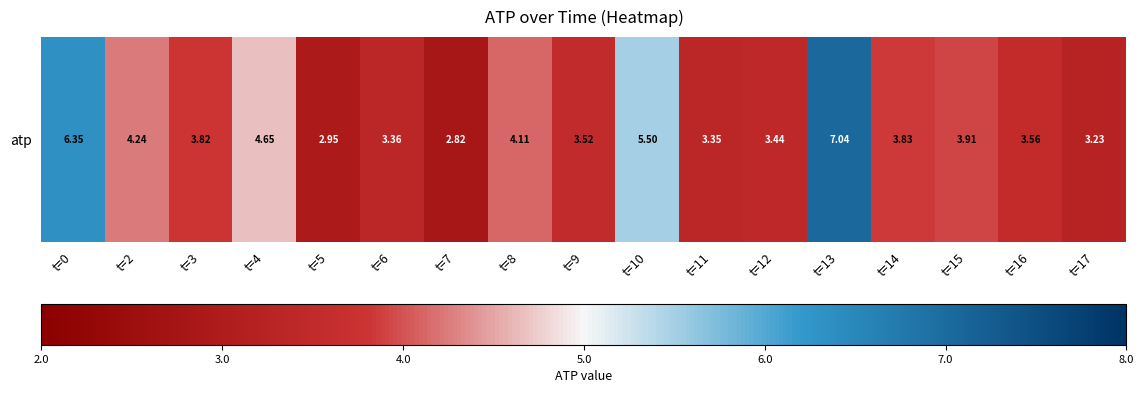

Reading left to right, list all the values displayed in this chart.

t=0=6.4	t=2=4.2	t=3=3.8	t=4=4.7	t=5=3.0	t=6=3.4	t=7=2.8	t=8=4.1	t=9=3.5	t=10=5.5	t=11=3.4	t=12=3.4	t=13=7.0	t=14=3.8	t=15=3.9	t=16=3.6	t=17=3.2